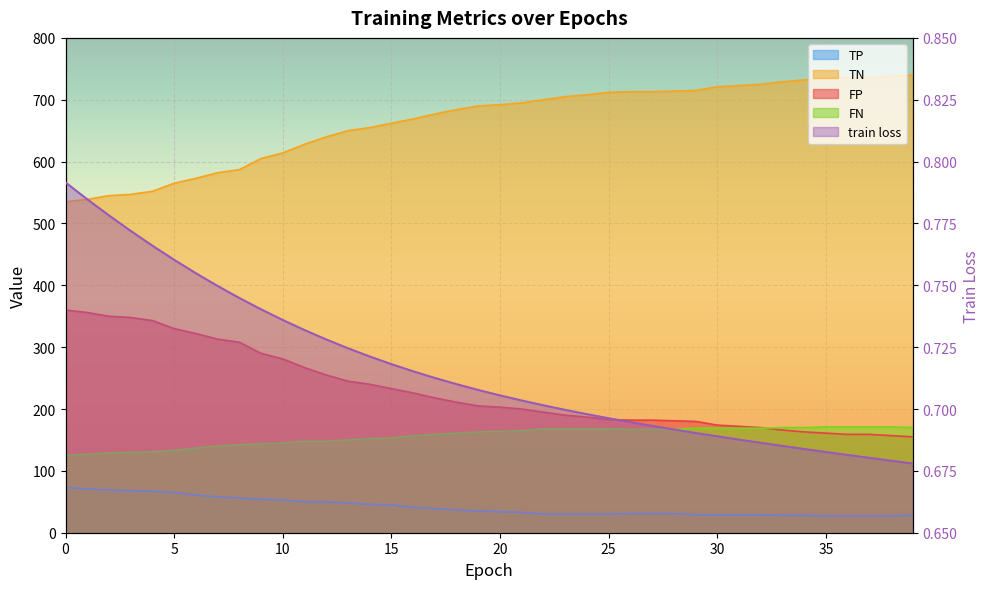

True or false: train loss and FP cross at least once.

False